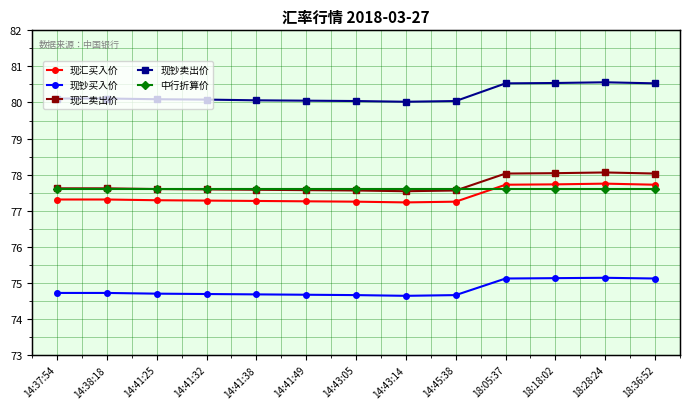

What is the minimum value shown in the chart?

74.6